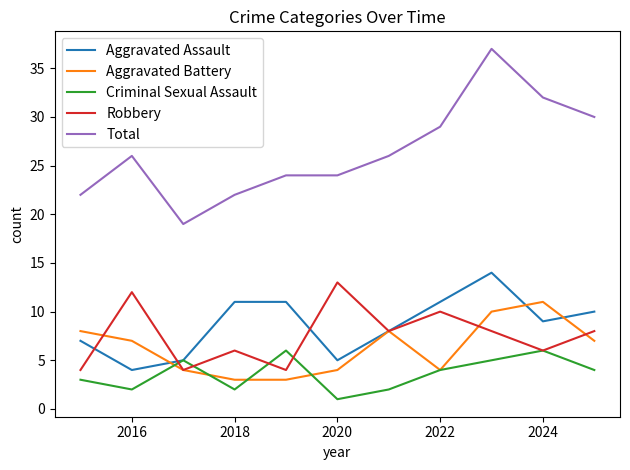

True or false: Total and Aggravated Battery intersect in this chart.

False